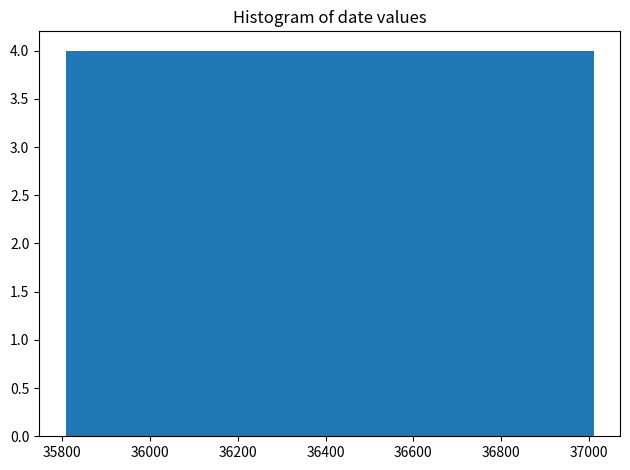

Reading left to right, list every bar in this chart as the range it spans on the x-axis followed by its height. Neither the bar edges nor the heights are printed on the chart, so give them approximately, as read against the axes.

35800 to 35920: 4
35920 to 36040: 4
36040 to 36160: 4
36160 to 36280: 4
36280 to 36400: 4
36400 to 36520: 4
36520 to 36640: 4
36640 to 36780: 4
36780 to 36900: 4
36900 to 37020: 4